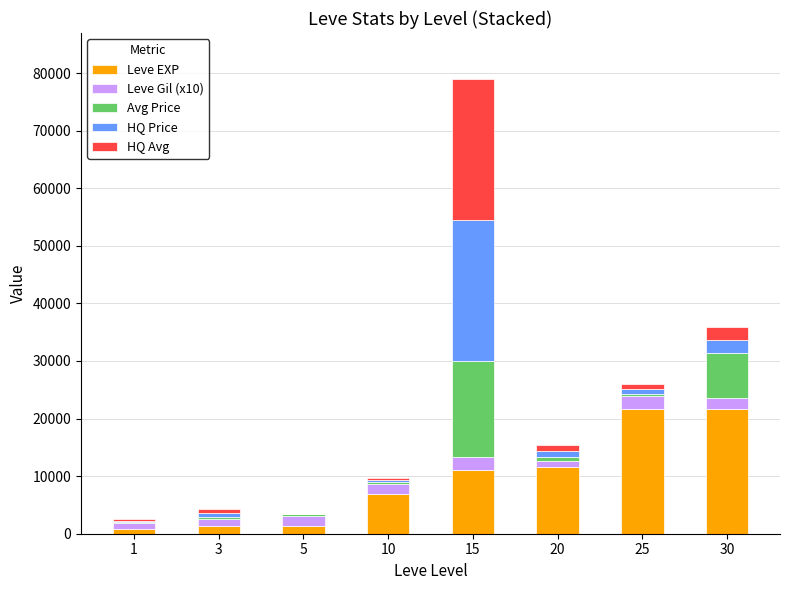

What is the sum of all Leve EXP values?

76420.0